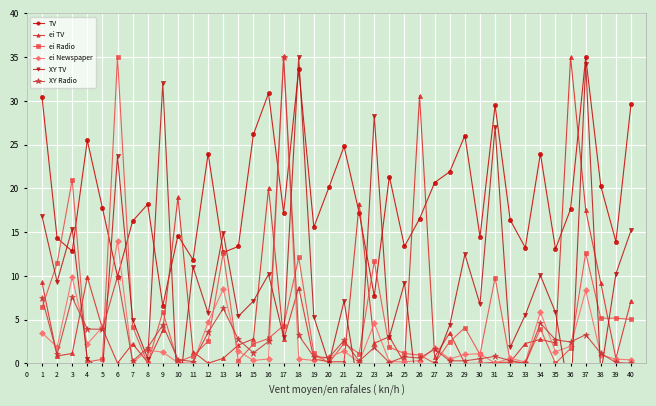

What are all the series names shown in the legend?

TV, ei TV, ei Radio, ei Newspaper, XY TV, XY Radio